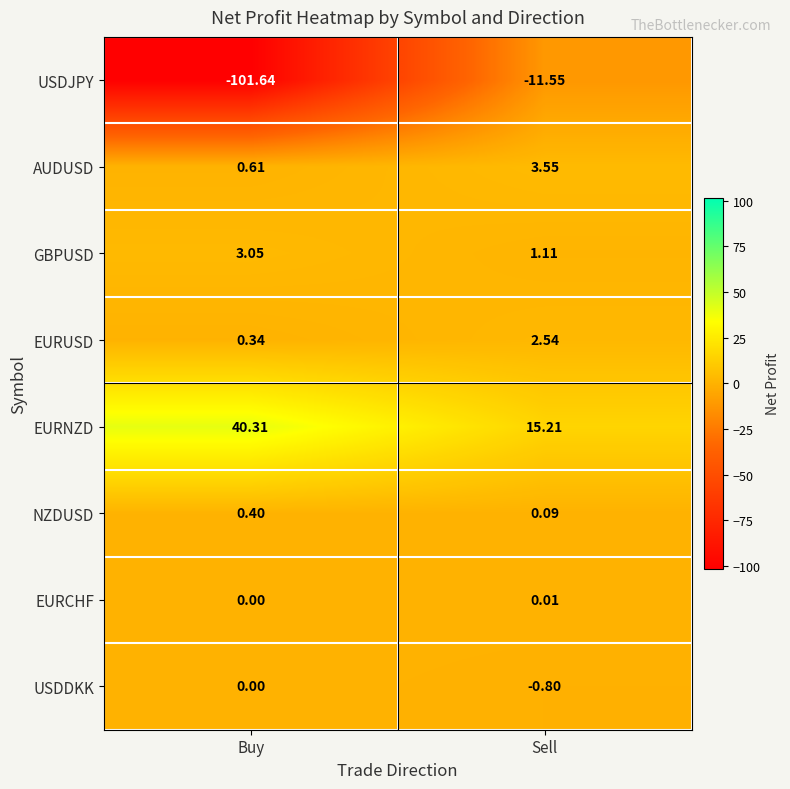

At which label does AUDUSD reach its peak?

Sell